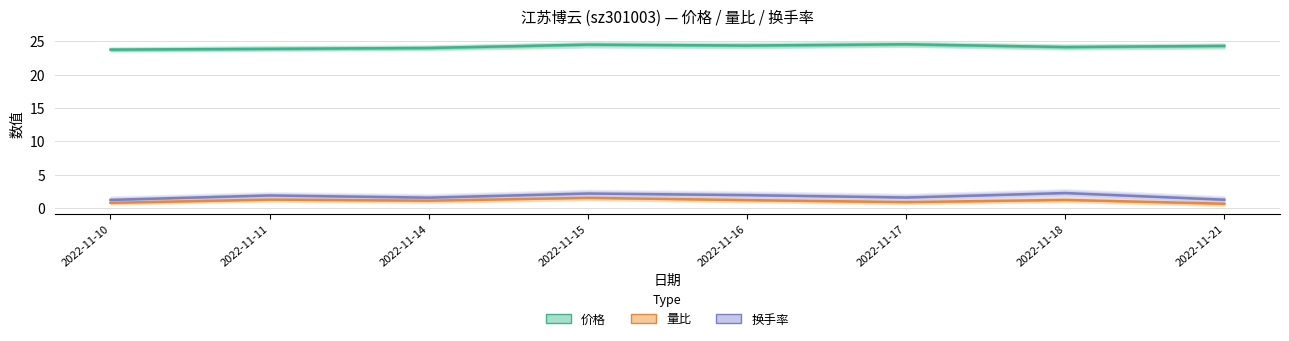

At how many categories does at least one series exceed 3?

8